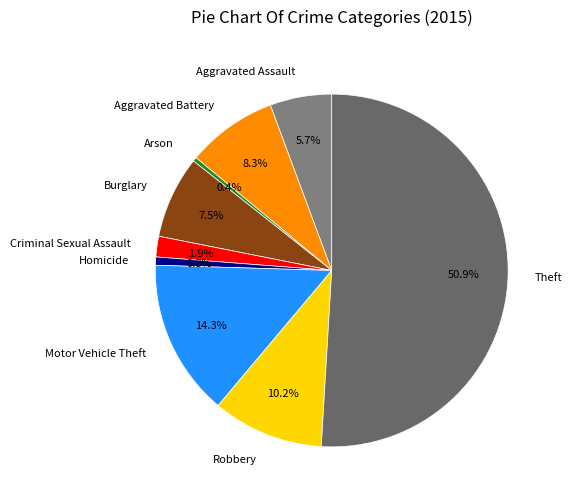

To the nearest percent, what is the average slice percentage?

11%